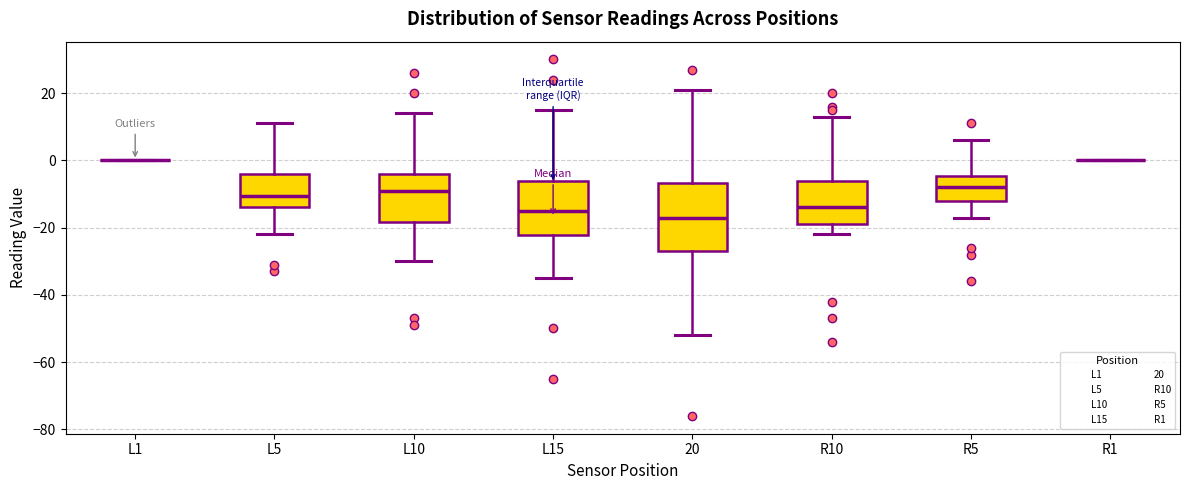

Reading left to right, transcribe this box plot: for each box, give where its median line is, the range the box spans, and where its two whiskers end, as read against the y-axis. The values are not printed on the chart, so give them approximately, as read against the axis.

L1: box collapsed to a line at 0, whiskers 0 to 0
L5: median -10, box -14 to -4, whiskers -22 to 12
L10: median -8, box -18 to -4, whiskers -30 to 14
L15: median -14, box -22 to -6, whiskers -34 to 16
20: median -16, box -26 to -6, whiskers -52 to 22
R10: median -14, box -18 to -6, whiskers -22 to 14
R5: median -8, box -12 to -4, whiskers -16 to 6
R1: box collapsed to a line at 0, whiskers 0 to 0